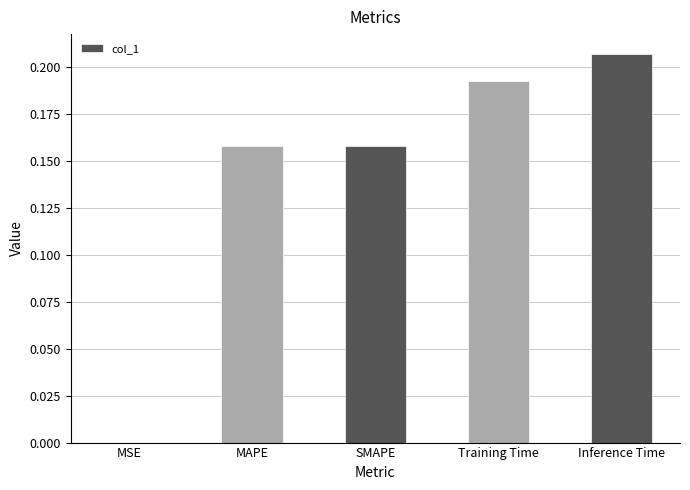

Between SMAPE and Inference Time, which is larger?

Inference Time